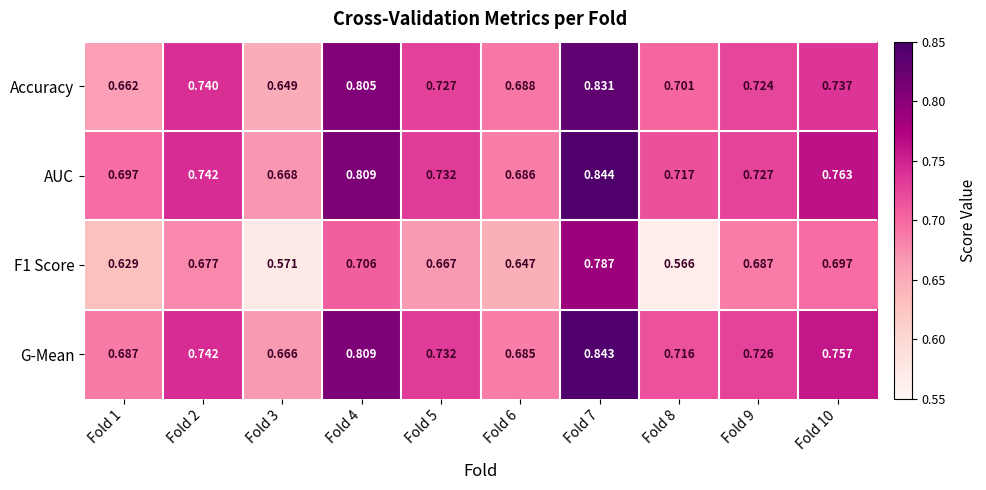

Which series has the largest total across all categories?

AUC